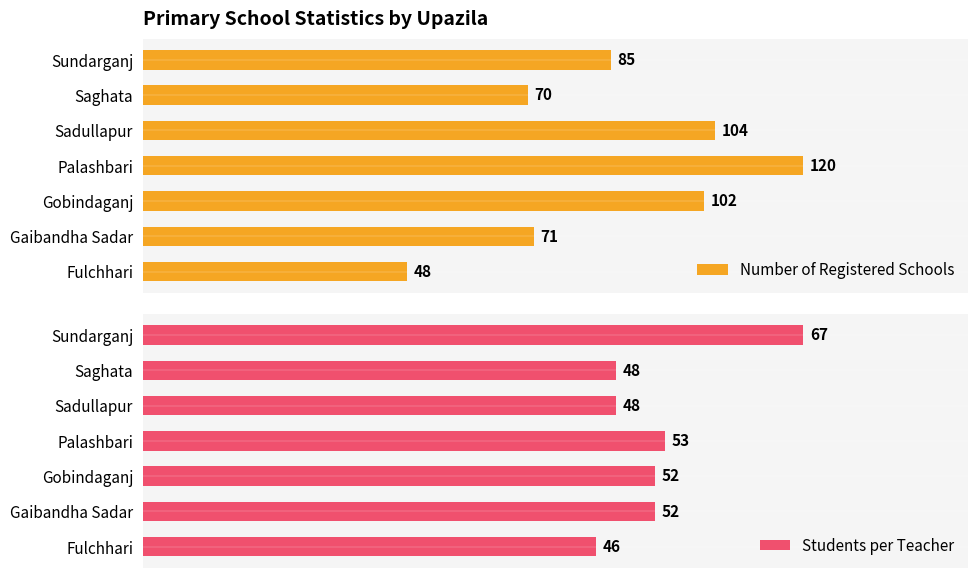

At which label is Students per Teacher closest to 56?

Palashbari